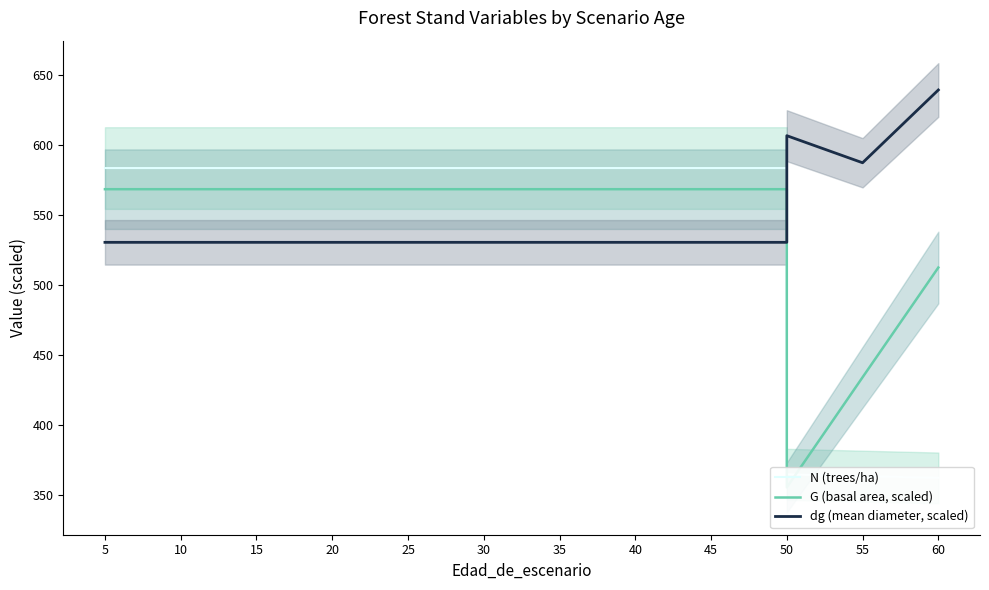

What is the value of the N (trees/ha) point at the 11th from the left?

583.6